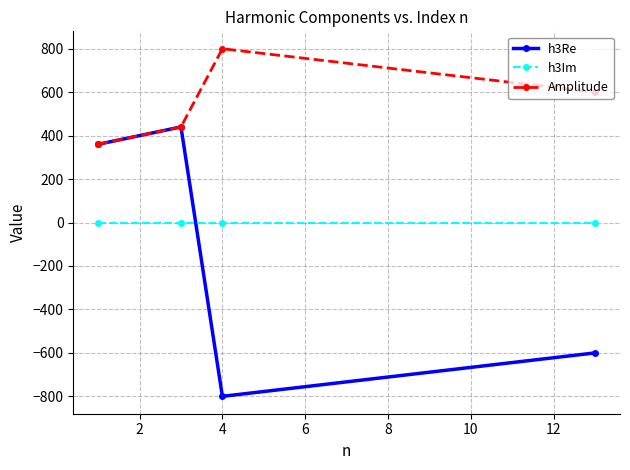

After their last crossing, which series has the higher values: h3Im or h3Re?

h3Im